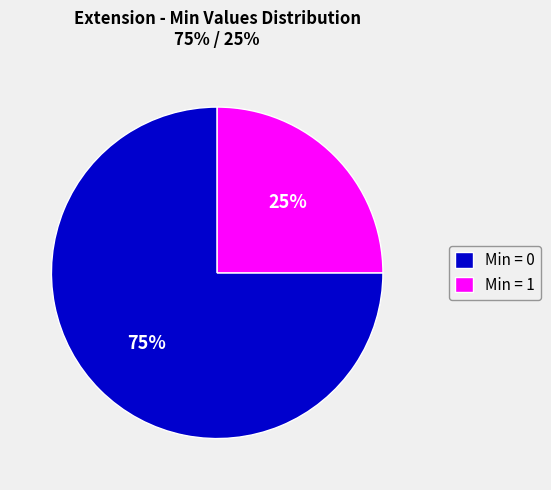

How many slices are in this pie chart?

2